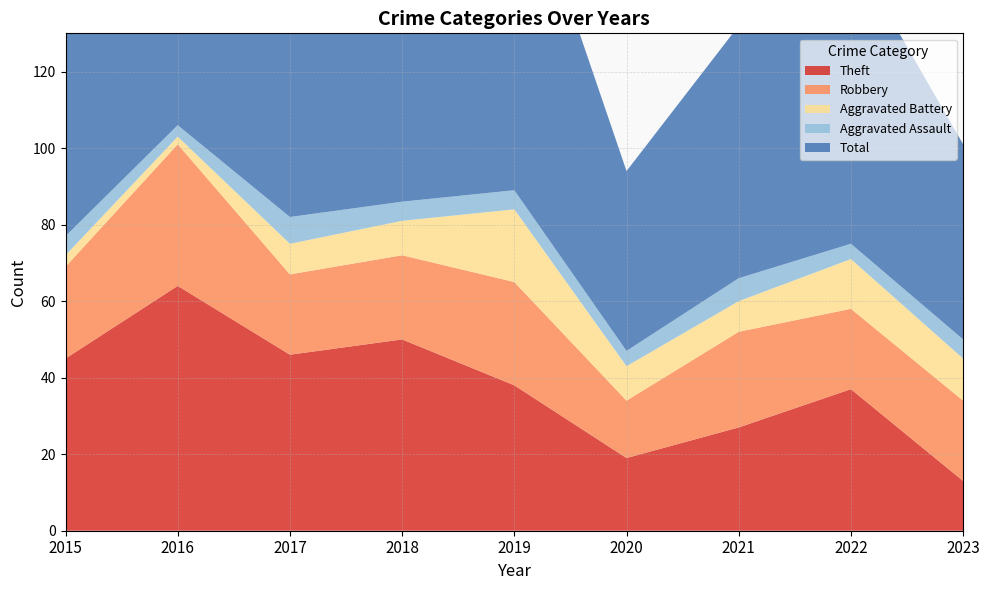

Reading left to right, transcribe all the data shown in this chart.

Theft: 45	64	46	50	38	19	27	37	13
Robbery: 24	37	21	22	27	15	25	21	21
Aggravated Battery: 3	2	8	9	19	9	8	13	11
Aggravated Assault: 5	3	7	5	5	4	6	4	5
Total: 77	106	82	88	91	47	66	77	51